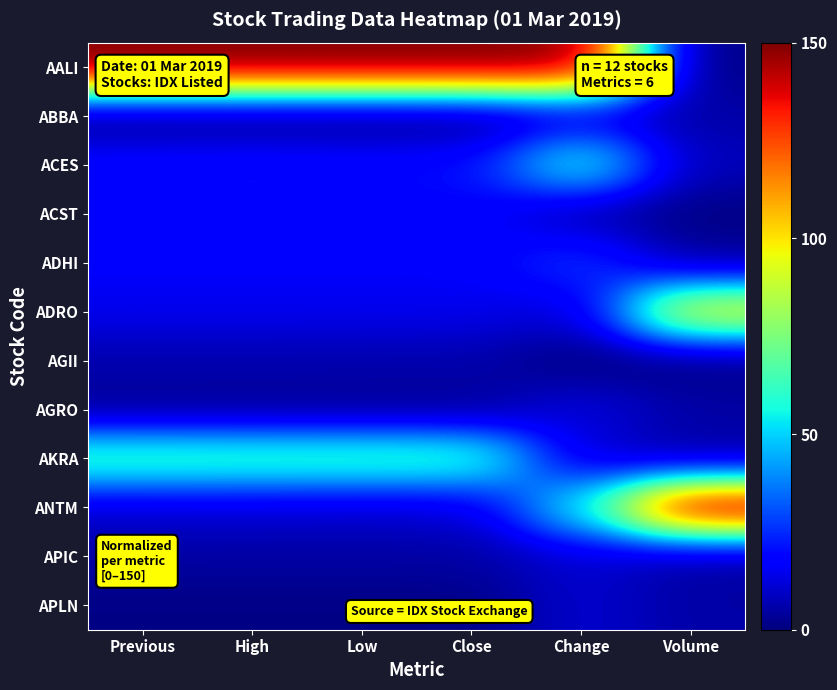

Reading right to left, transcribe all the data shown in this chart.

AALI: Volume=0.0	Change=150.0	Close=150.0	Low=150.0	High=150.0	Previous=150.0
ABBA: Volume=5.6	Change=11.1	Close=0.0	Low=0.0	High=0.0	Previous=0.0
ACES: Volume=7.7	Change=61.1	Close=20.5	Low=20.1	High=20.7	Previous=20.2
ACST: Volume=0.7	Change=5.6	Close=18.1	Low=18.3	High=18.2	Previous=18.3
ADHI: Volume=3.8	Change=27.8	Close=17.1	Low=17.1	High=17.0	Previous=17.1
ADRO: Volume=99.0	Change=11.1	Close=14.6	Low=14.7	High=14.8	Previous=14.7
AGII: Volume=0.2	Change=0.0	Close=6.0	Low=6.0	High=6.2	Previous=6.2
AGRO: Volume=5.4	Change=13.3	Close=2.9	Low=2.8	High=2.8	Previous=2.9
AKRA: Volume=4.6	Change=11.1	Close=65.8	Low=65.8	High=66.1	Previous=66.5
ANTM: Volume=150.0	Change=55.6	Close=11.5	Low=11.0	High=11.3	Previous=11.1
APIC: Volume=3.7	Change=11.1	Close=4.9	Low=4.9	High=4.8	Previous=4.9
APLN: Volume=5.3	Change=11.1	Close=0.9	Low=0.9	High=1.0	Previous=1.0